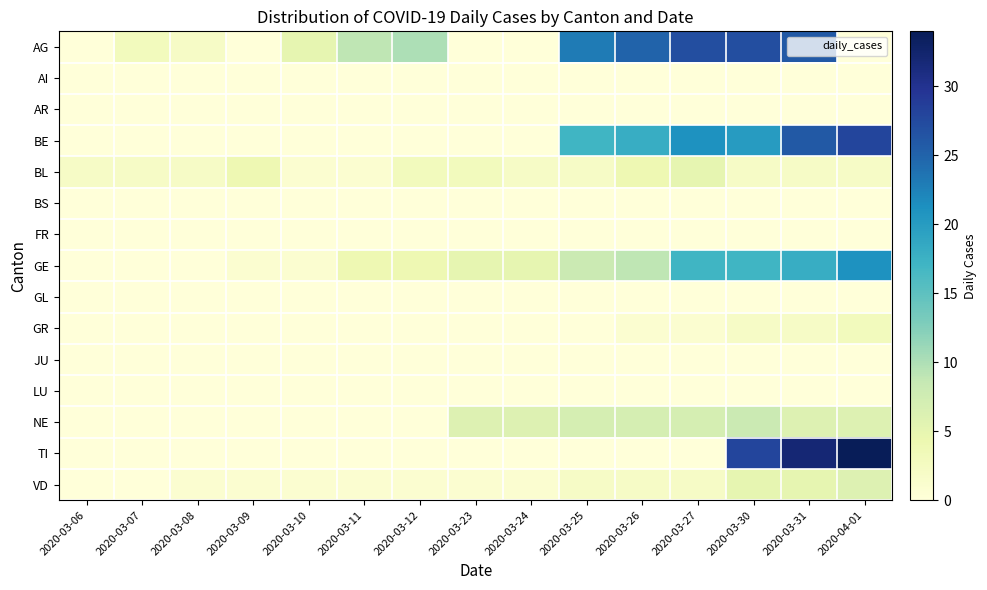

Which label corresponds to the largest value in the chart?

2020-04-01